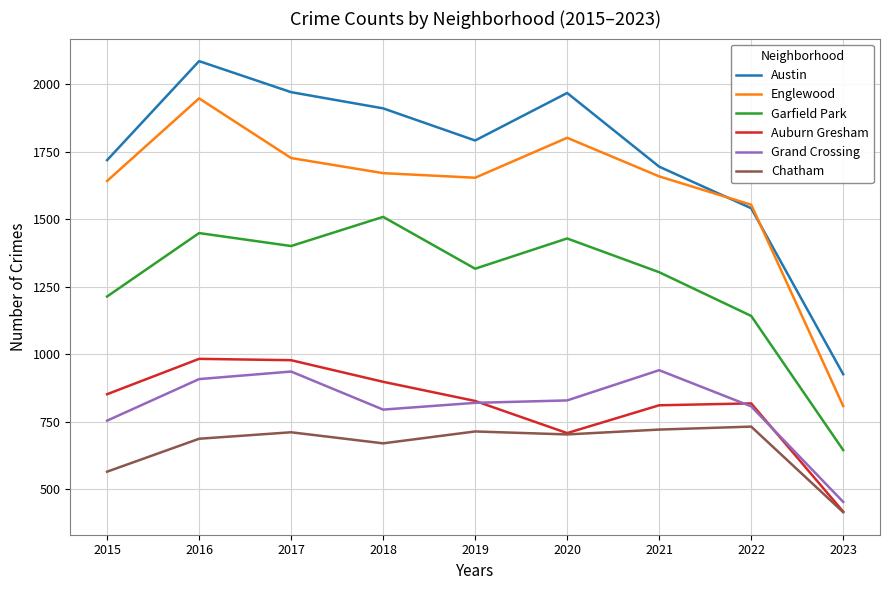

Between 2015 and 2017, which series saw the biggest shift?

Austin